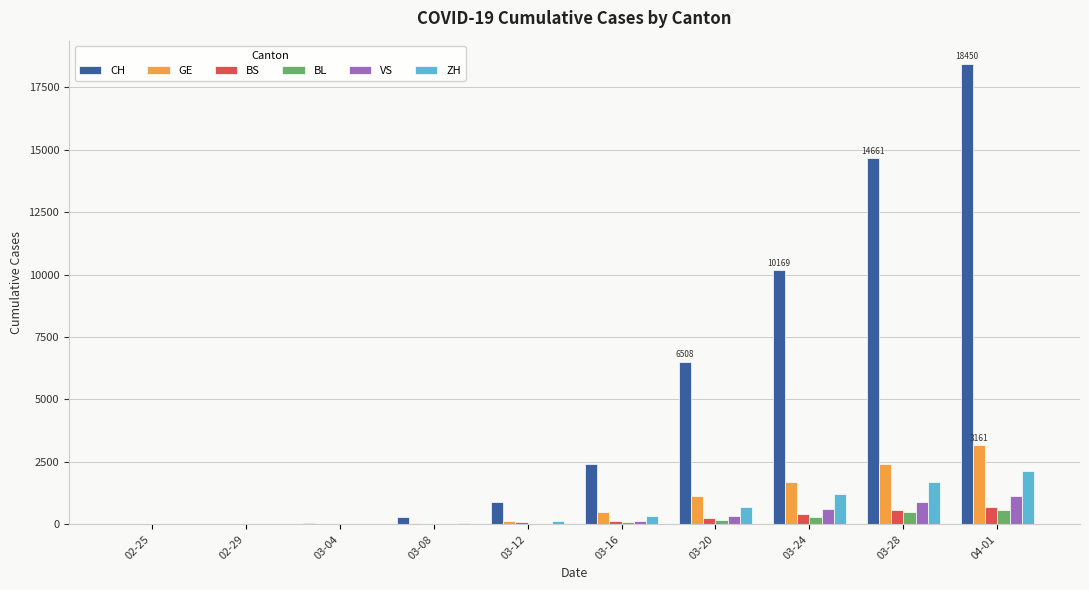

What is the maximum value for BL?

588